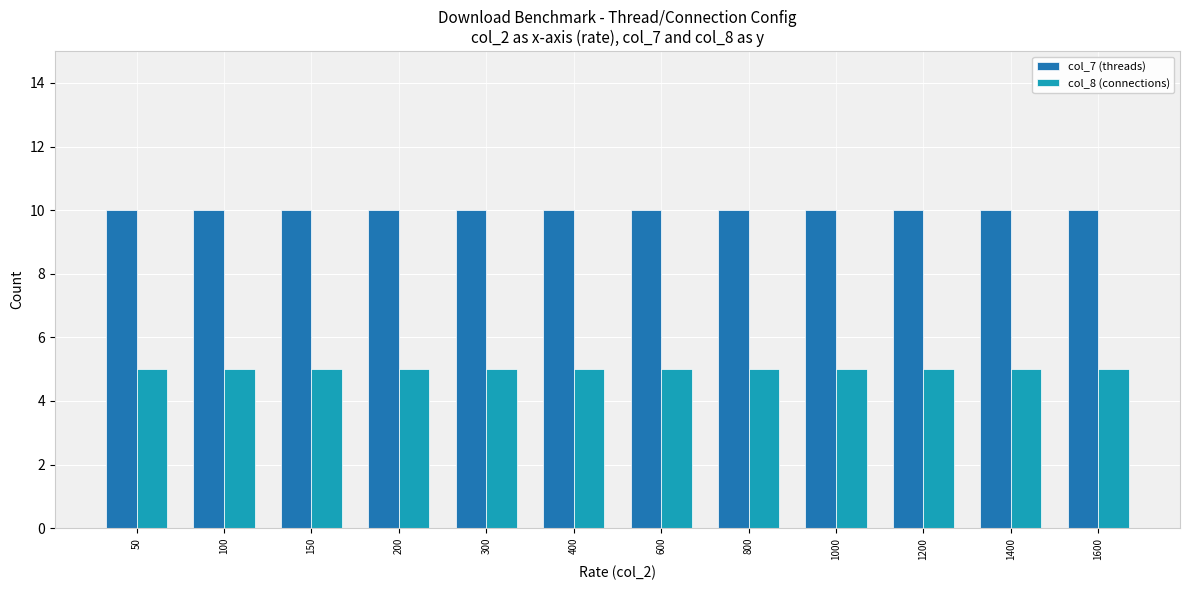

What is the greatest value displayed?

10